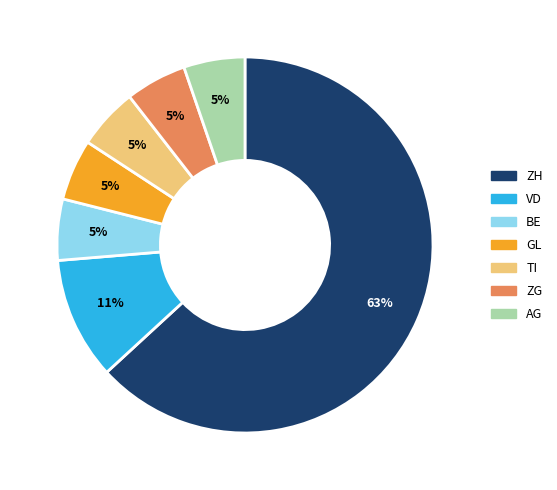

To the nearest percent, what is the average slice percentage?

14%